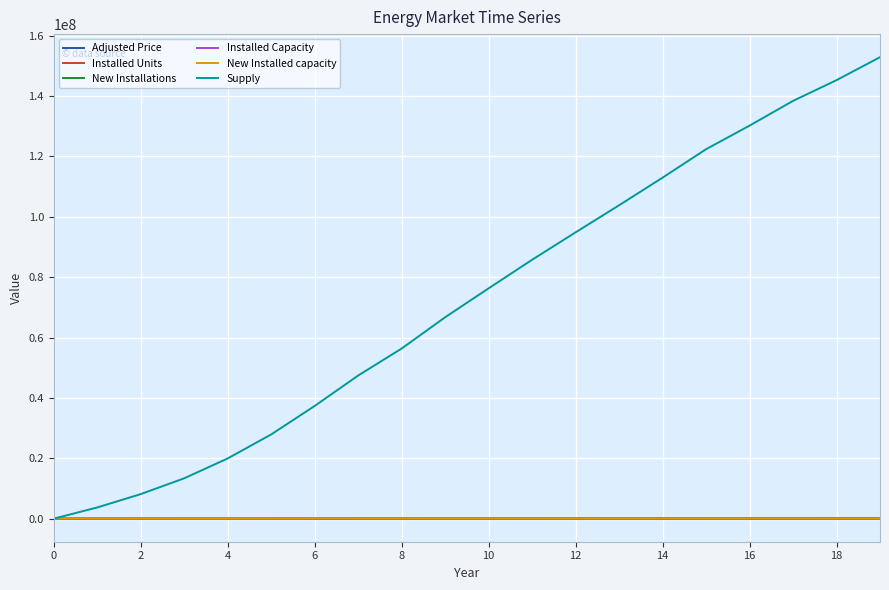

Which series has the largest range (max minus min)?

Supply